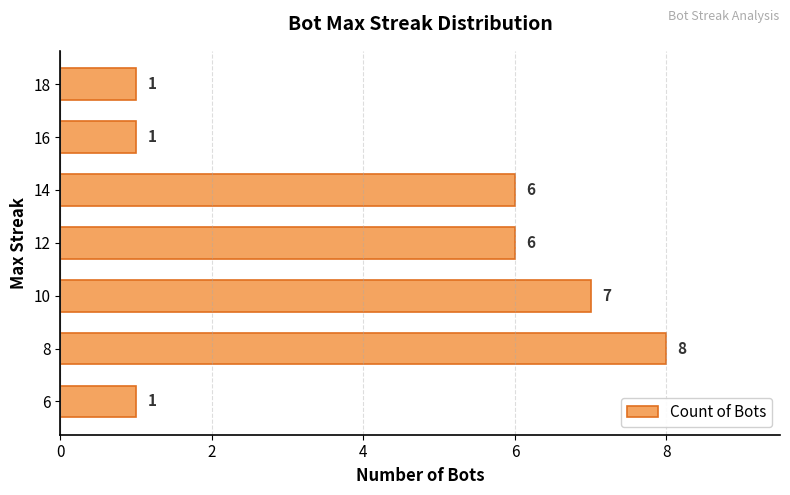

What is the difference between the second highest and second lowest values?

6